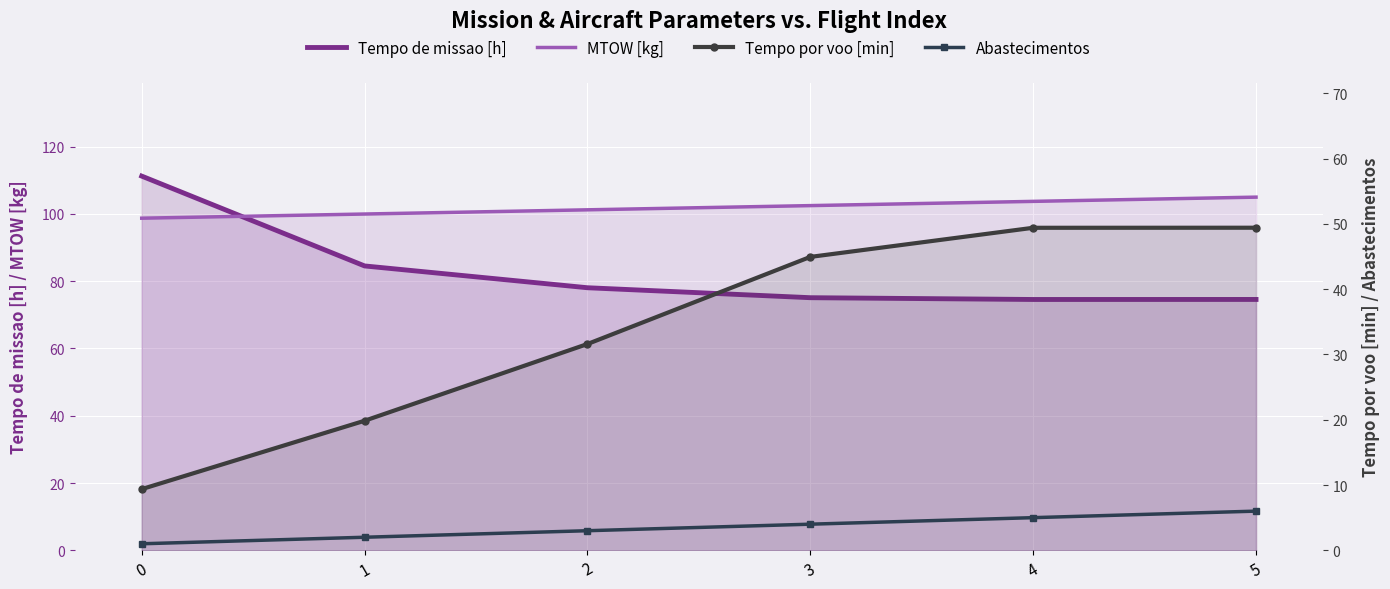

Reading left to right, extract all data points from this chart.

Tempo de missao [h]: 0=111.2	1=84.5	2=78.0	3=75.1	4=74.5	5=74.6
MTOW [kg]: 0=98.7	1=100.0	2=101.2	3=102.5	4=103.7	5=105.0
Tempo por voo [min]: 0=9.4	1=19.8	2=31.6	3=44.9	4=49.4	5=49.4
Abastecimentos: 0=1.0	1=2.0	2=3.0	3=4.0	4=5.0	5=6.0